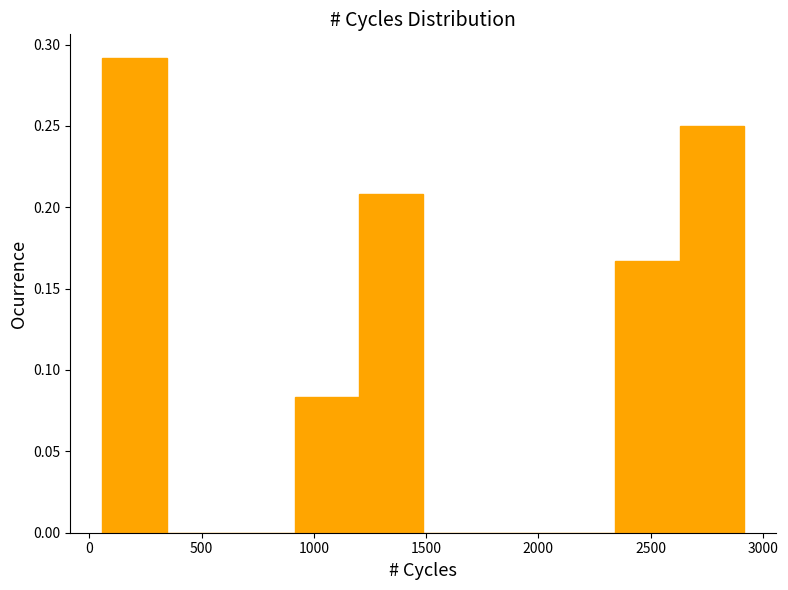

Reading left to right, list every bar in this chart as the range it spans on the x-axis followed by its height. Neither the bar edges nor the heights are printed on the chart, so give them approximately, as read against the axes.

50 to 350: 0.290
350 to 650: 0
650 to 900: 0
900 to 1200: 0.085
1200 to 1500: 0.210
1500 to 1750: 0
1750 to 2050: 0
2050 to 2350: 0
2350 to 2650: 0.165
2650 to 2900: 0.250